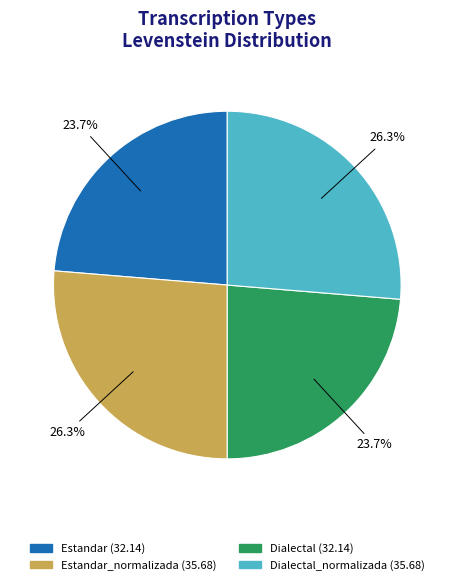

To the nearest percent, what is the difference between the largest and smallest slice percentages?

3%